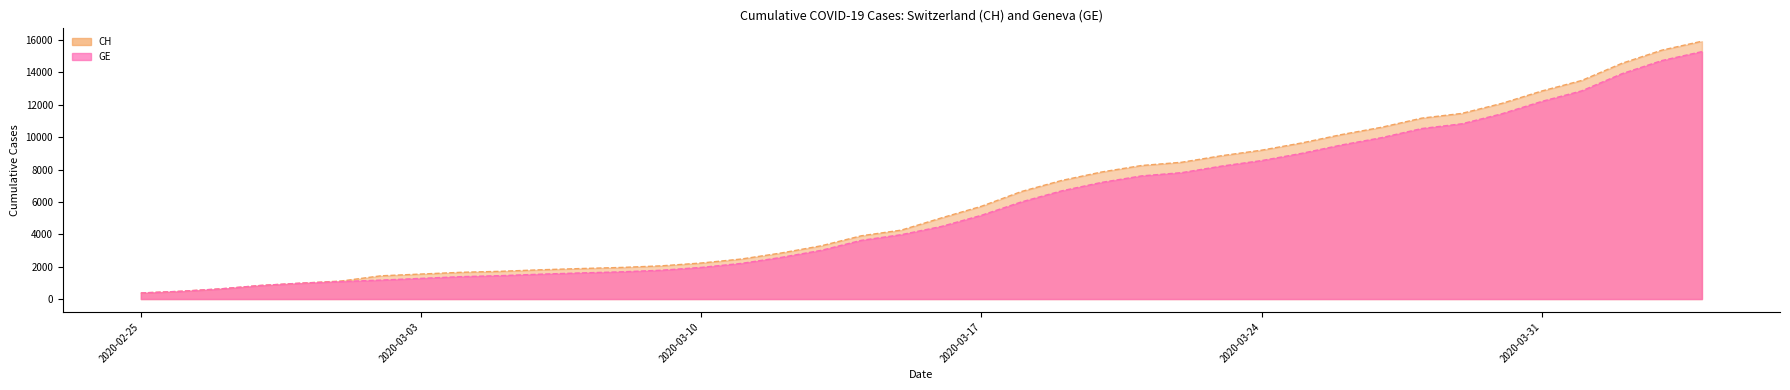

What is the average value of the CH series?

6053